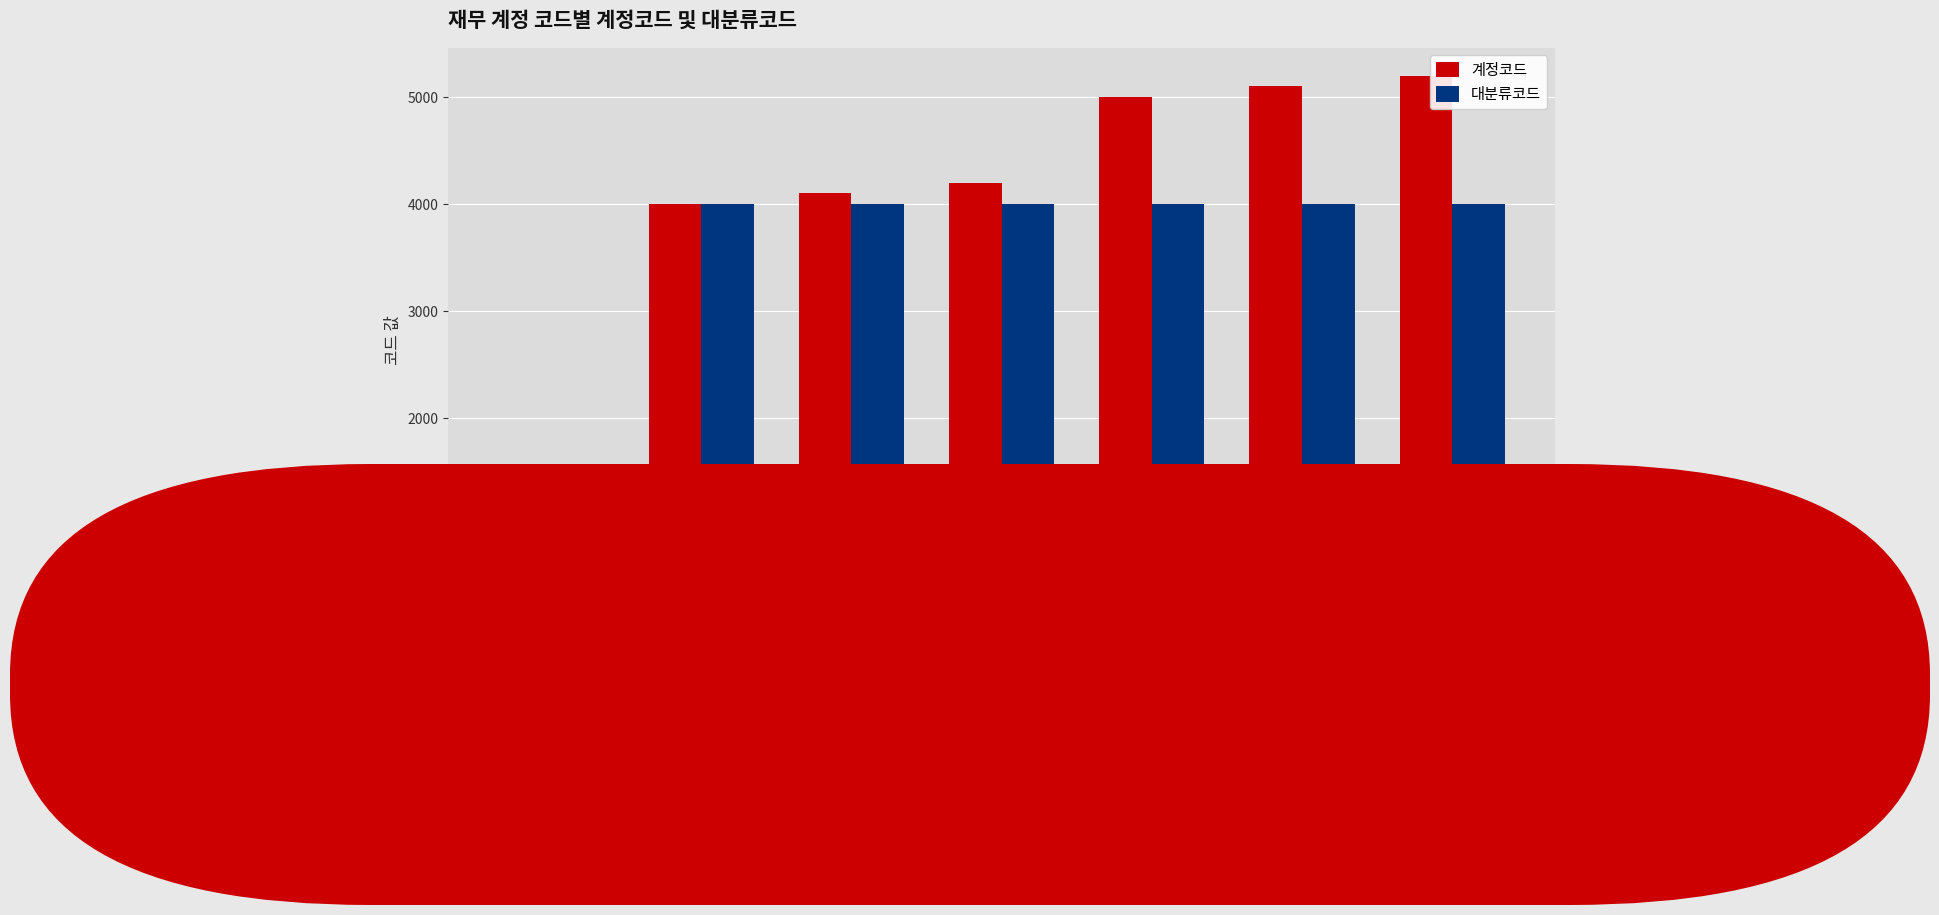

What is the approximate value of 대분류코드 at 급여, to the nearest 10?

4000